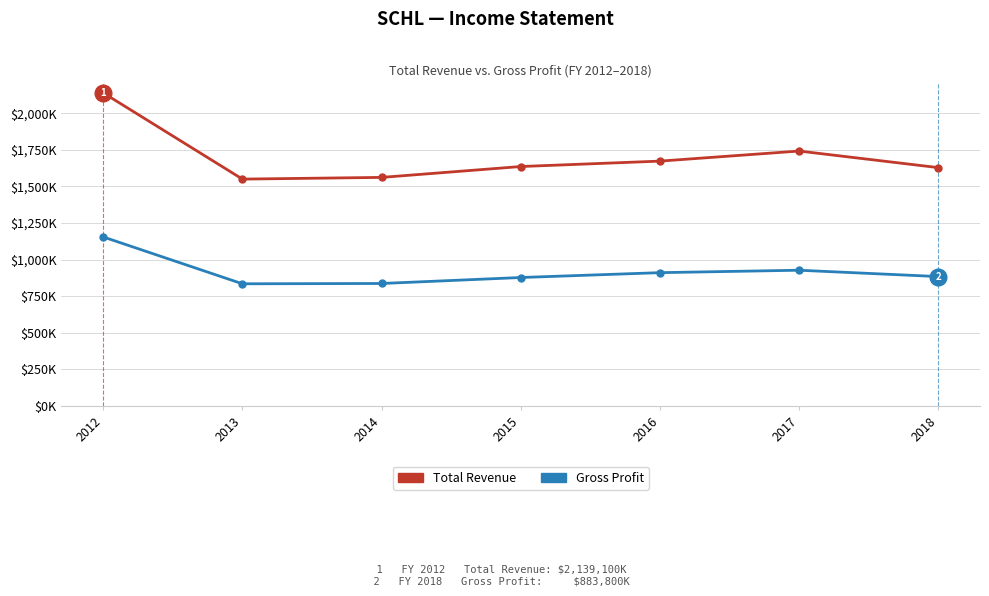

What are all the series names shown in the legend?

Total Revenue, Gross Profit